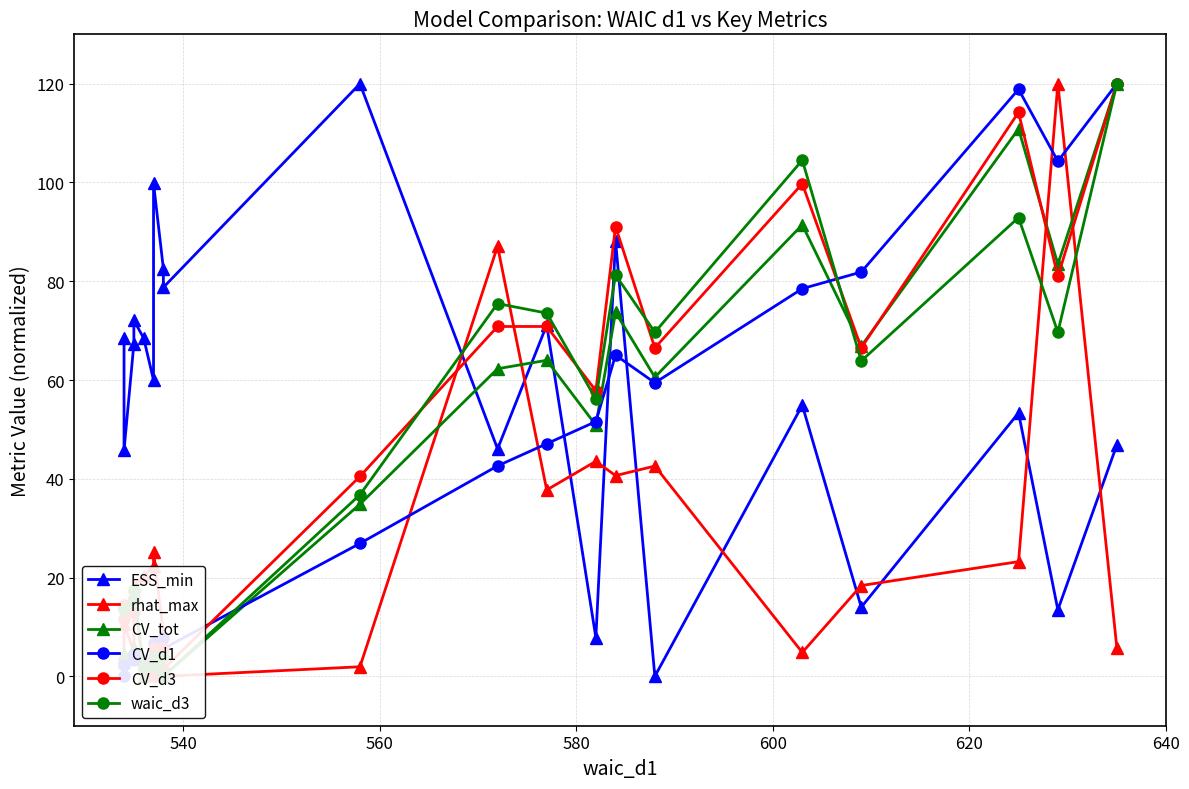

Reading left to right, extract all data points from this chart.

ESS_min: 68.6	45.8	67.3	72.1	68.5	60.0	99.8	82.6	78.8	120.0	46.0	71.1	7.8	88.2	0.0	54.9	14.0	53.3	13.5	46.9
rhat_max: 3.9	10.6	4.8	18.4	20.3	22.3	25.2	8.7	0.0	1.9	87.1	37.7	43.5	40.6	42.6	4.8	18.4	23.2	120.0	5.8
CV_tot: 2.9	4.6	4.0	5.7	0.0	0.6	0.6	2.3	0.0	34.9	62.3	64.0	50.9	73.7	60.6	91.4	66.9	110.9	83.4	120.0
CV_d1: 0.0	2.2	3.4	4.5	3.4	3.4	6.7	7.9	5.6	26.9	42.6	47.1	51.6	65.0	59.4	78.5	81.9	118.9	104.3	120.0
CV_d3: 11.6	14.5	13.0	15.9	1.4	5.8	0.0	5.8	1.4	40.5	70.8	70.8	57.8	91.1	66.5	99.8	66.5	114.2	81.0	120.0
waic_d3: 13.5	13.5	15.5	17.4	1.9	3.9	1.9	3.9	0.0	36.8	75.5	73.5	56.1	81.3	69.7	104.5	63.9	92.9	69.7	120.0